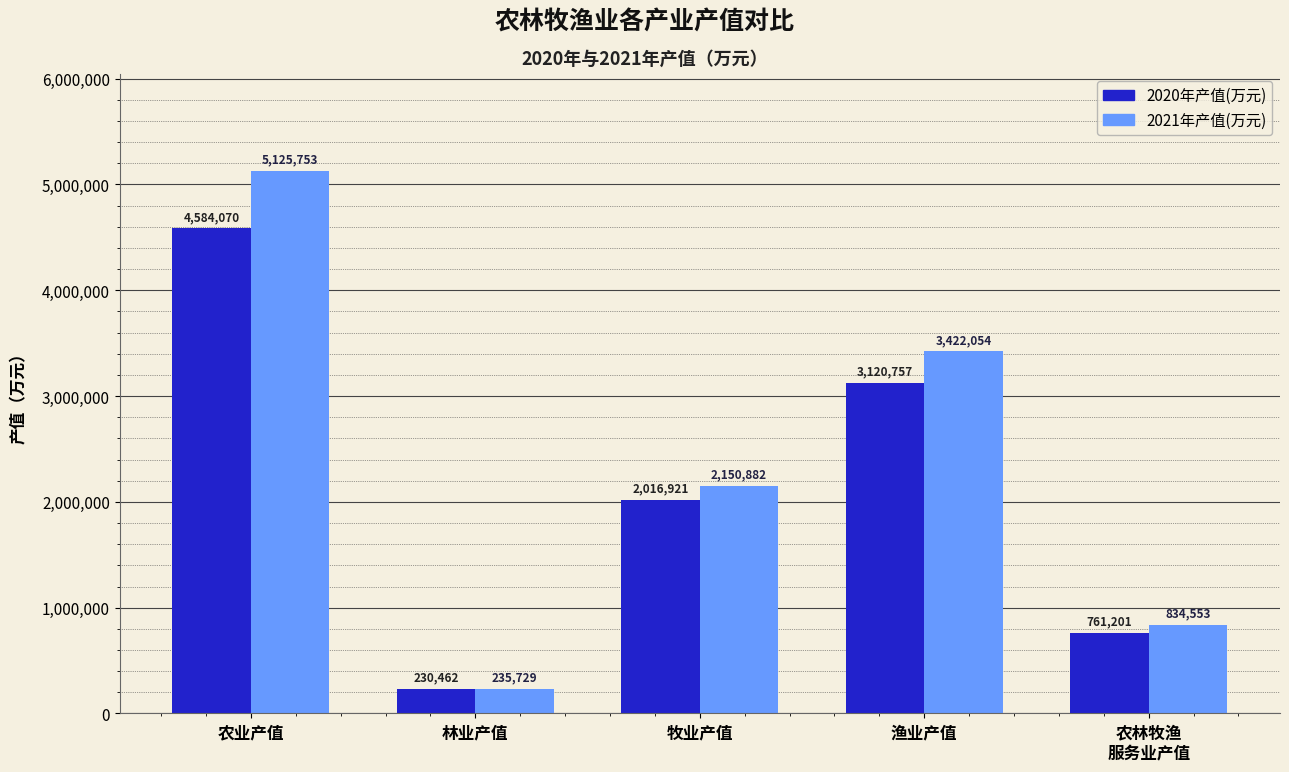

Where does the 2021年产值(万元) series first go above 2150882?

农业产值